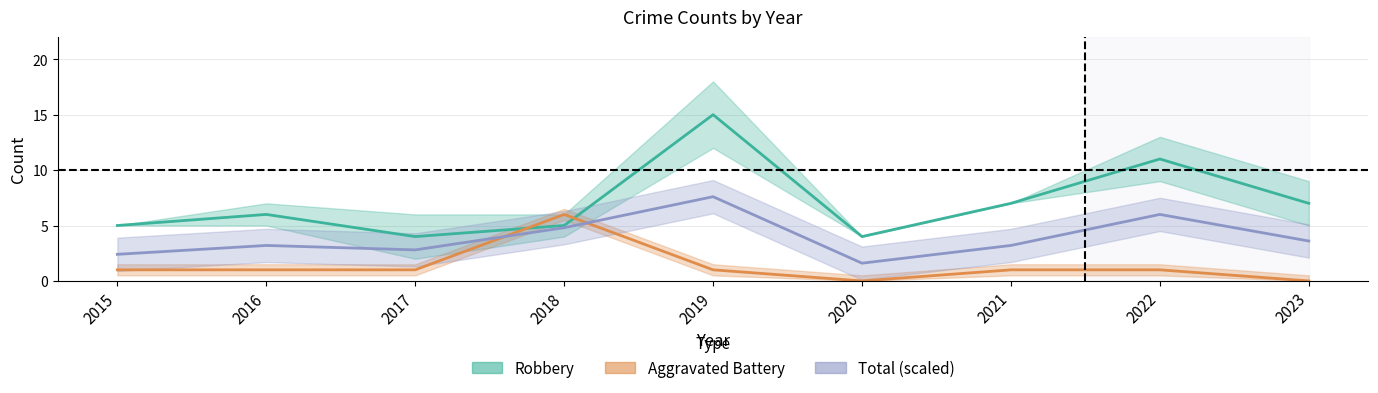

True or false: Aggravated Battery and Robbery intersect in this chart.

True